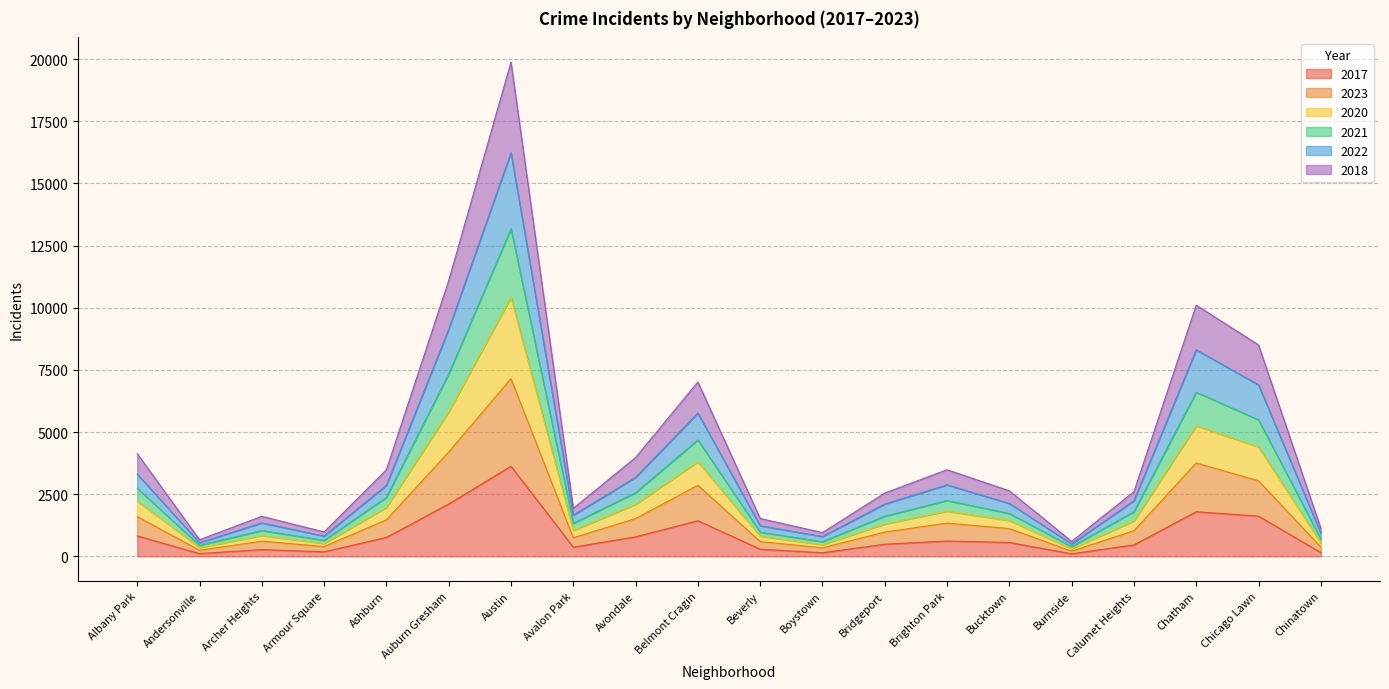

True or false: 2022 and 2021 intersect in this chart.

False